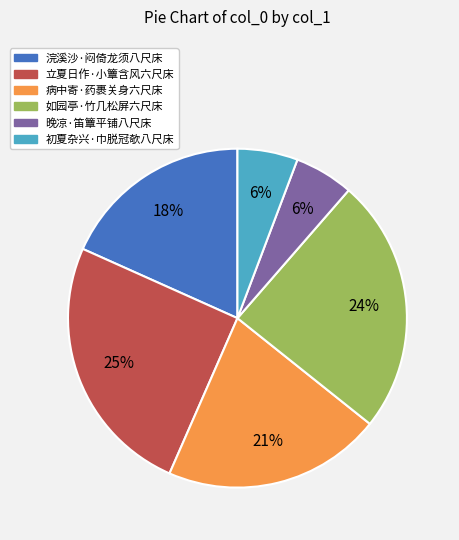

To the nearest percent, what percentage of the pie is 晚凉·笛簟平铺八尺床?

6%